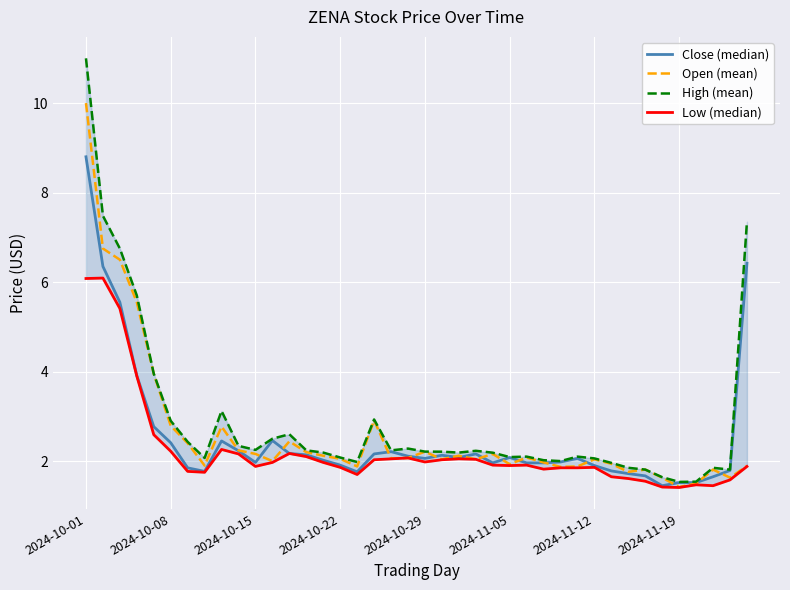

Is it true that Low (median) equals 7.4 at 2024-10-15?

False